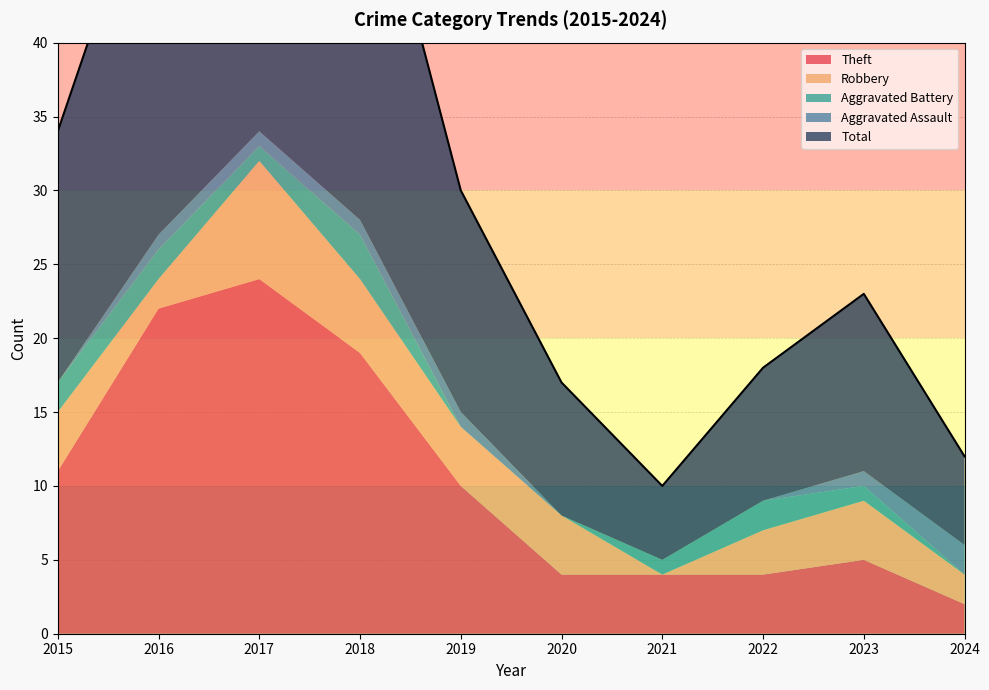

What is the sum of the Robbery values at 2016 and 2023?

6